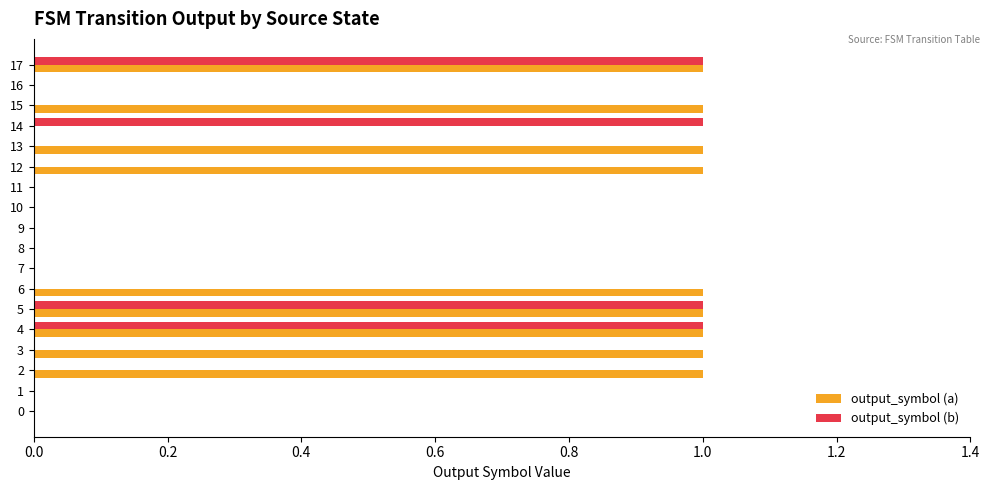

Which series has the largest total across all categories?

output_symbol (a)